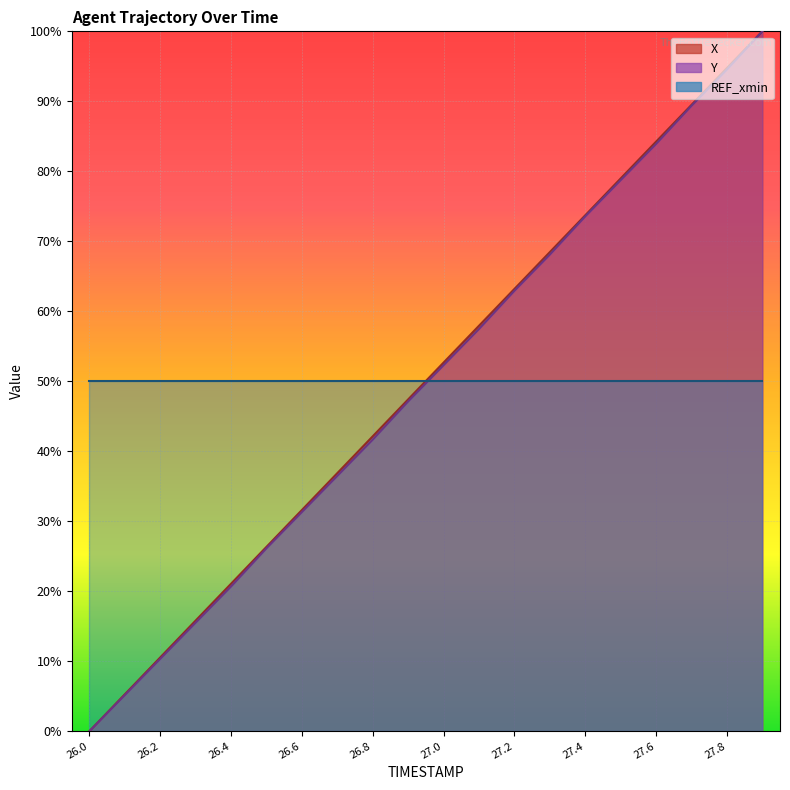

Between 26.2 and 26.8, which is larger?

26.8